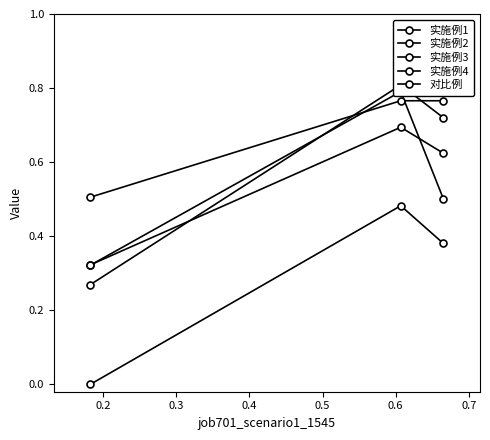

Which series has the largest total across all categories?

对比例